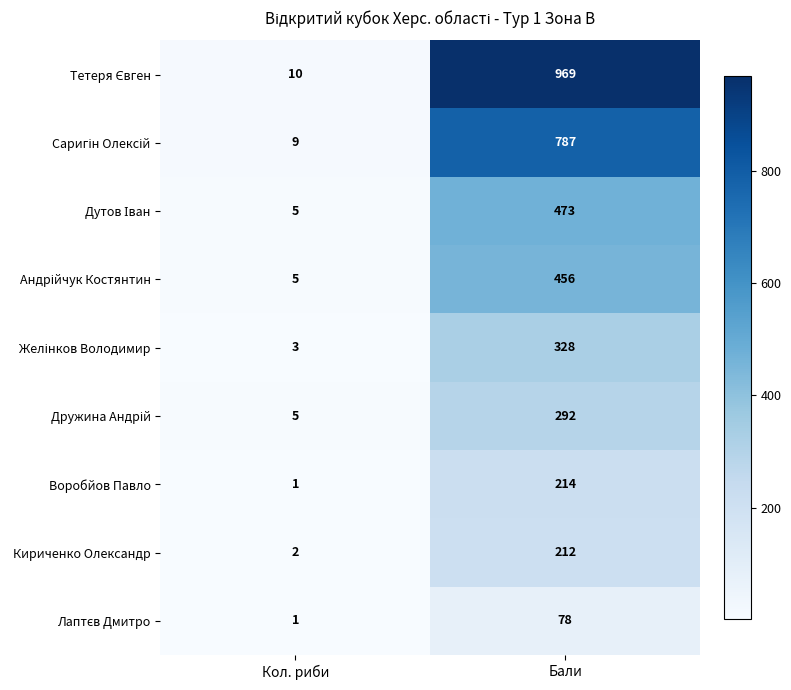

What is the difference between the highest and lowest values at Кол. риби?

9